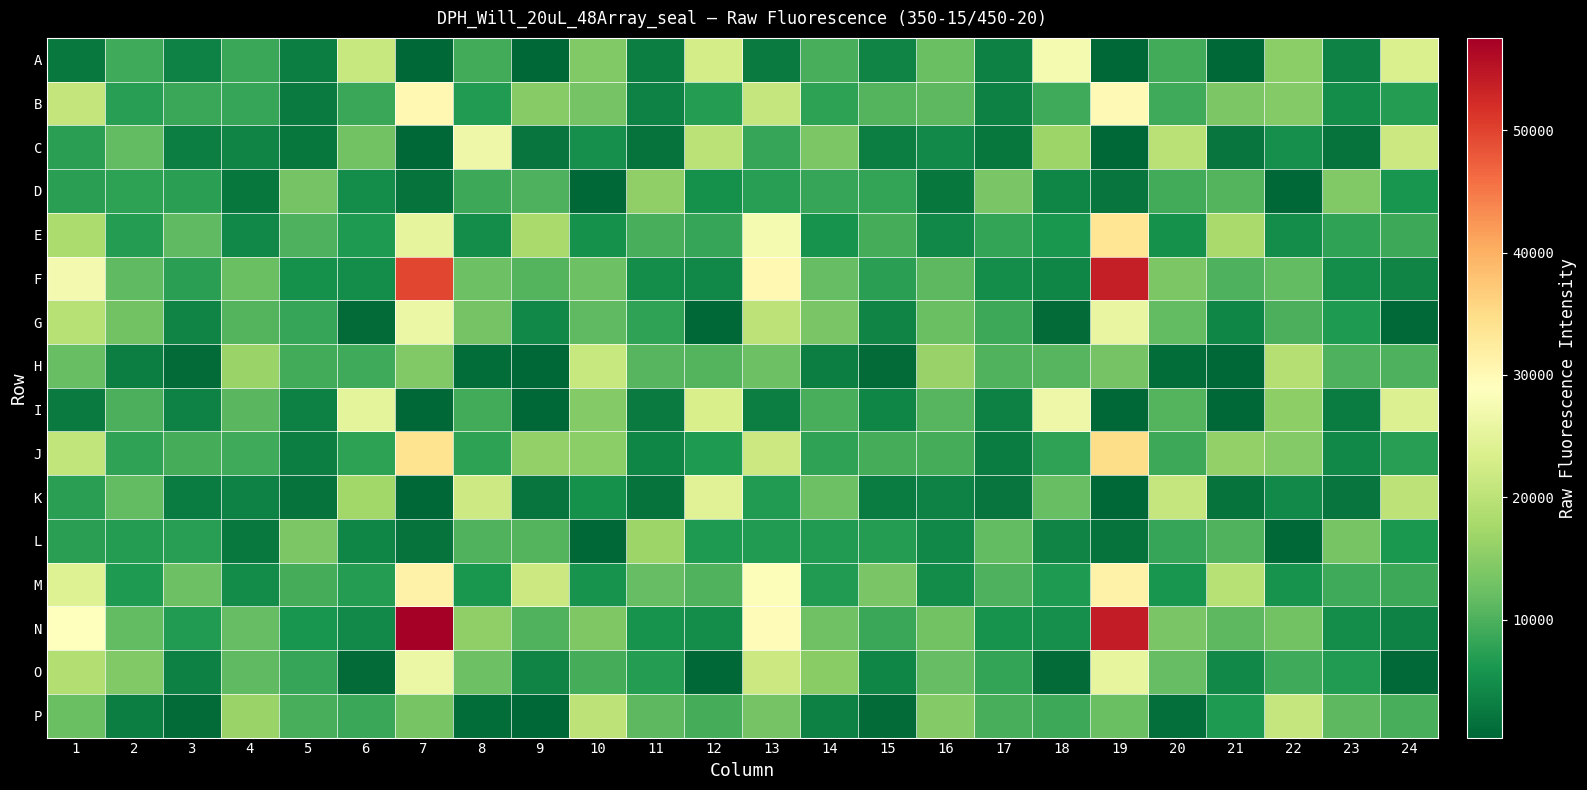

At how many categories does at least one series exceed 40326?

2